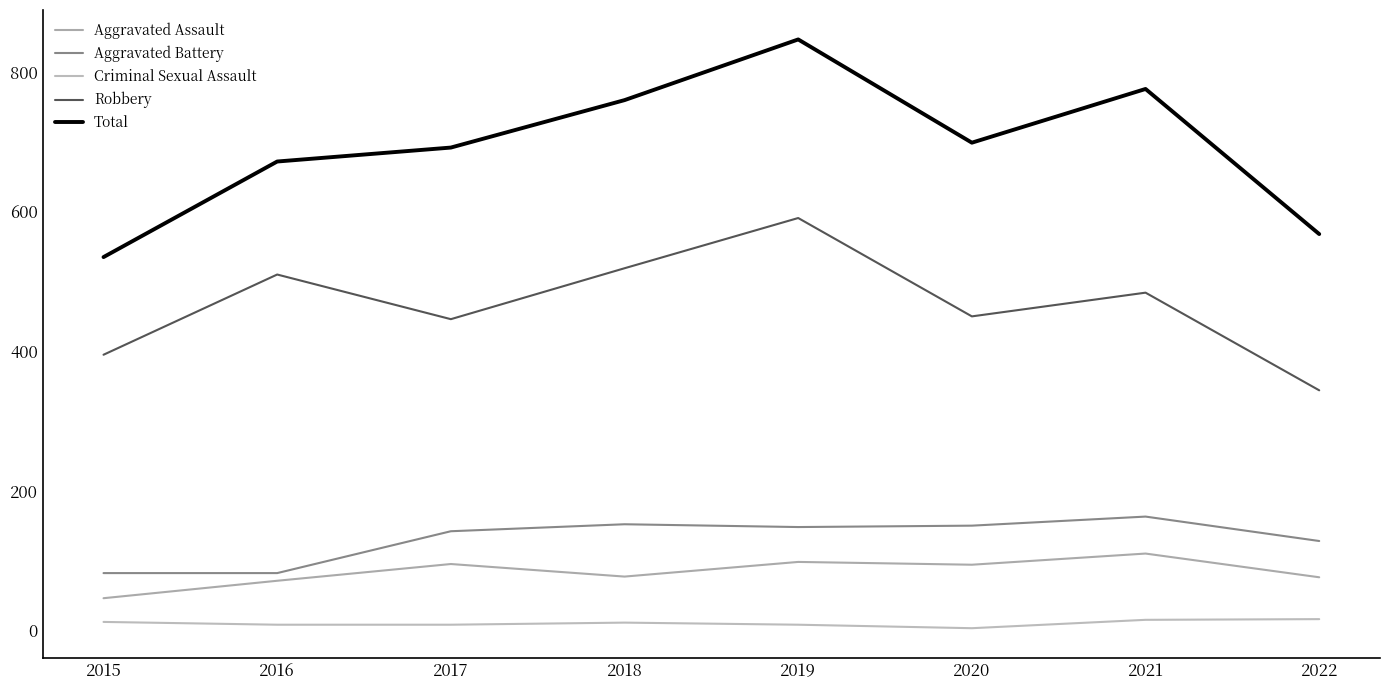

At which label does Robbery first exceed 484?

2016